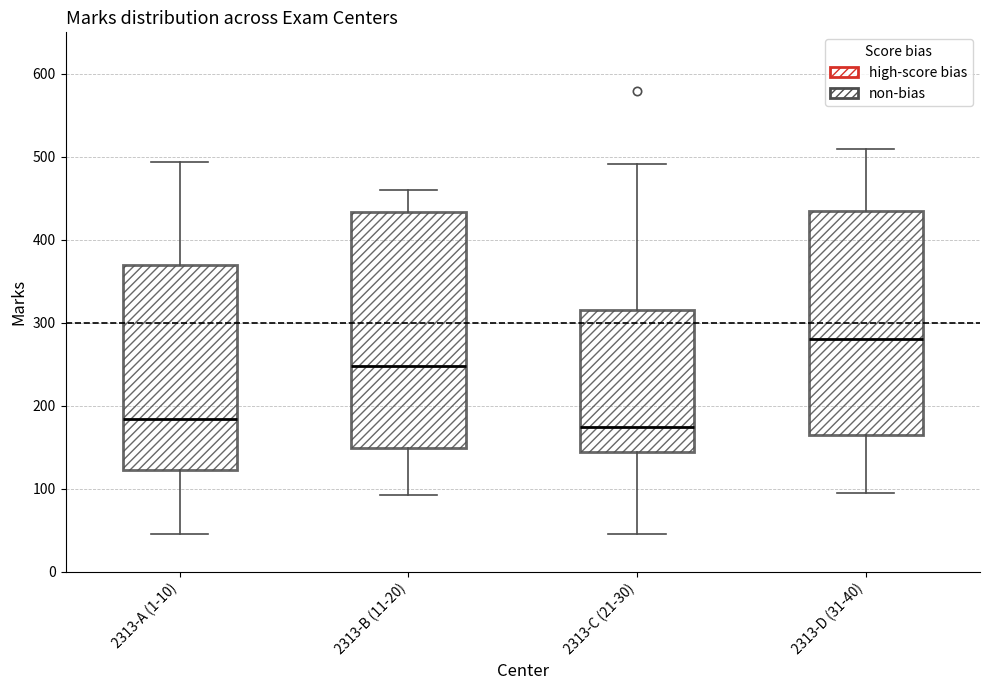

Reading left to right, transcribe this box plot: for each box, give where its median line is, the range the box spans, and where its two whiskers end, as read against the y-axis. The values are not printed on the chart, so give them approximately, as read against the axis.

2313-A (1-10): median 180, box 120 to 370, whiskers 50 to 490
2313-B (11-20): median 250, box 150 to 430, whiskers 90 to 460
2313-C (21-30): median 180, box 140 to 320, whiskers 50 to 490
2313-D (31-40): median 280, box 170 to 430, whiskers 100 to 510